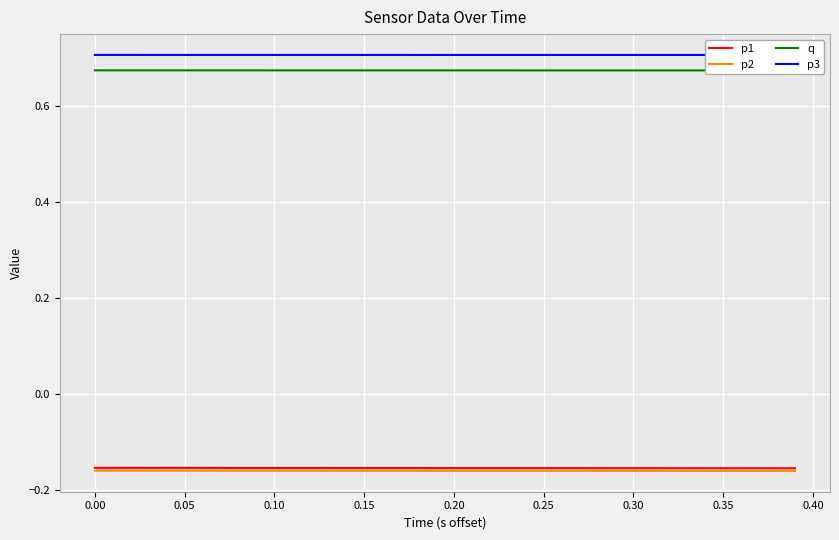

What is the maximum value for p1?

-0.2